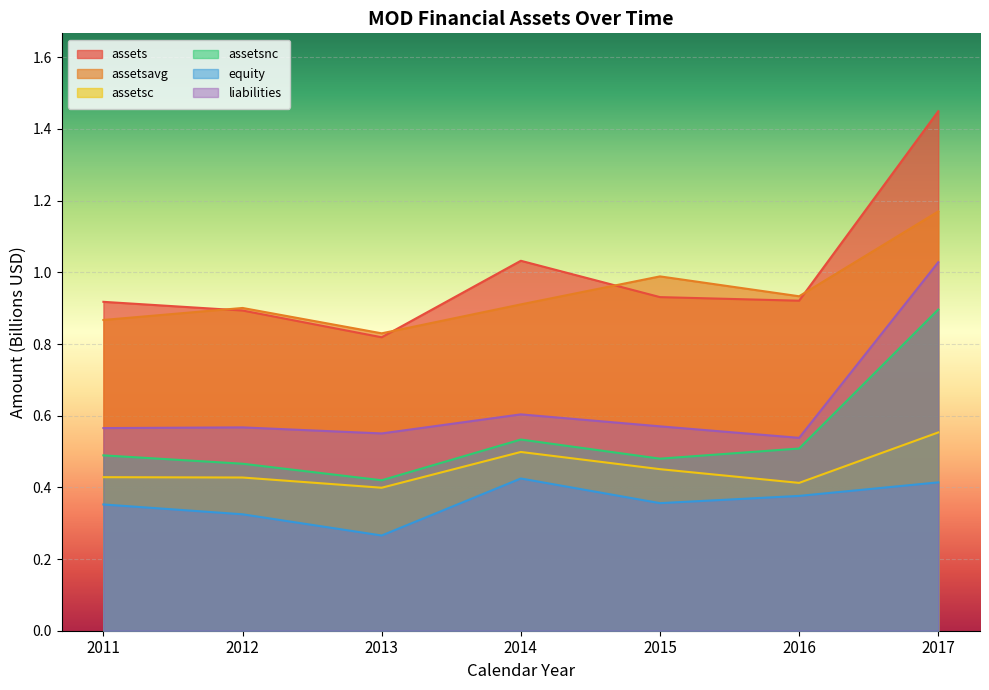

What is the maximum value for assetsnc?

0.9